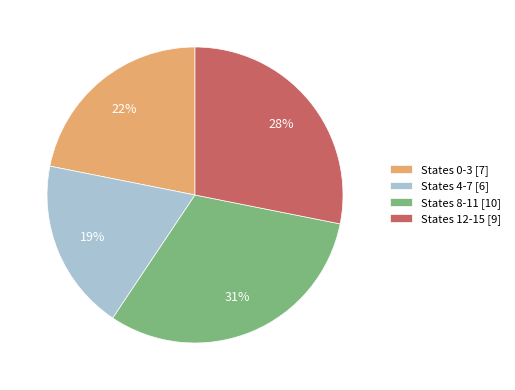

Is the sum of States 8-11 [10] and States 0-3 [7] greater than half?

Yes